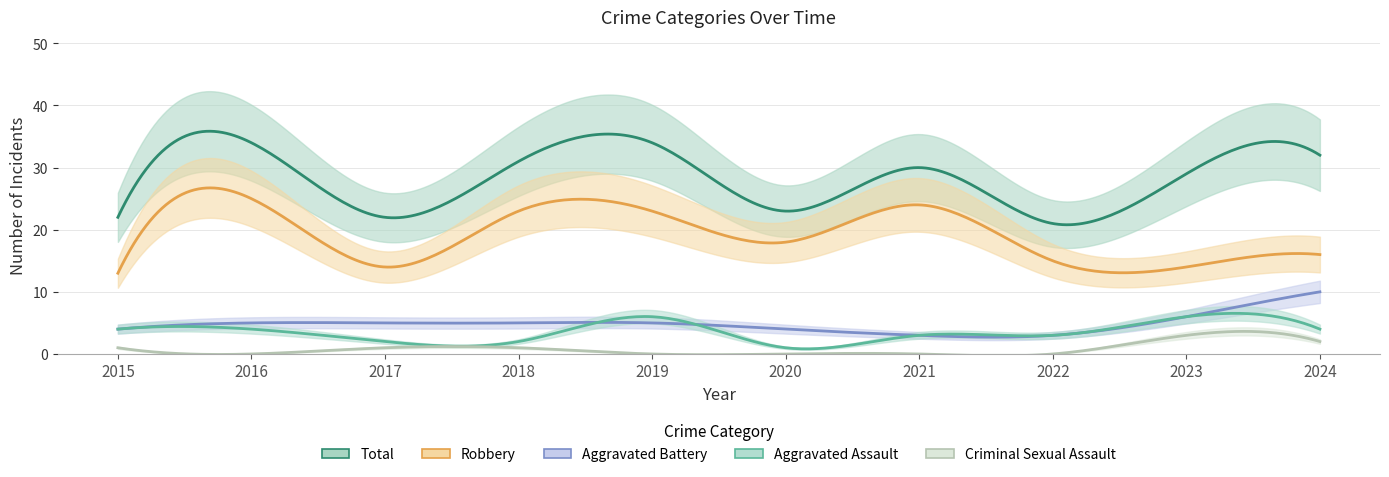

Which category has the highest value in the Total series?

2016